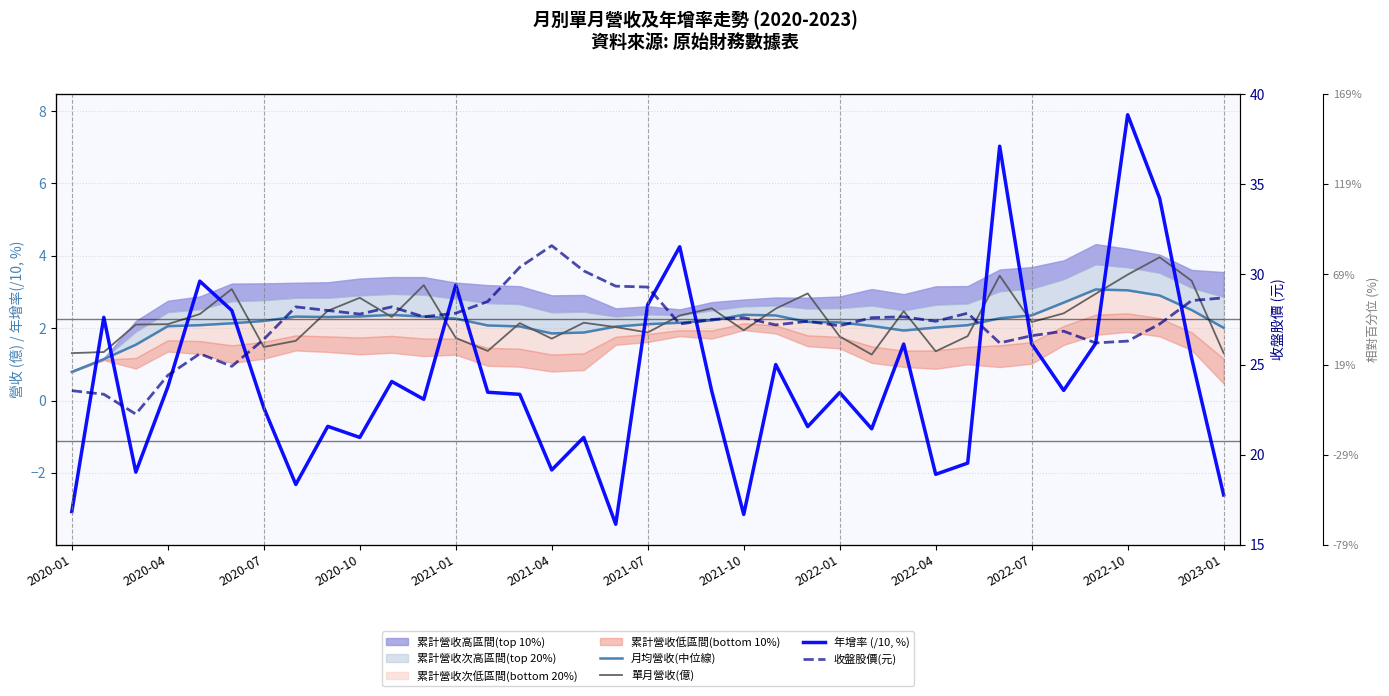

Is this an area chart (filled region under the line)?

No